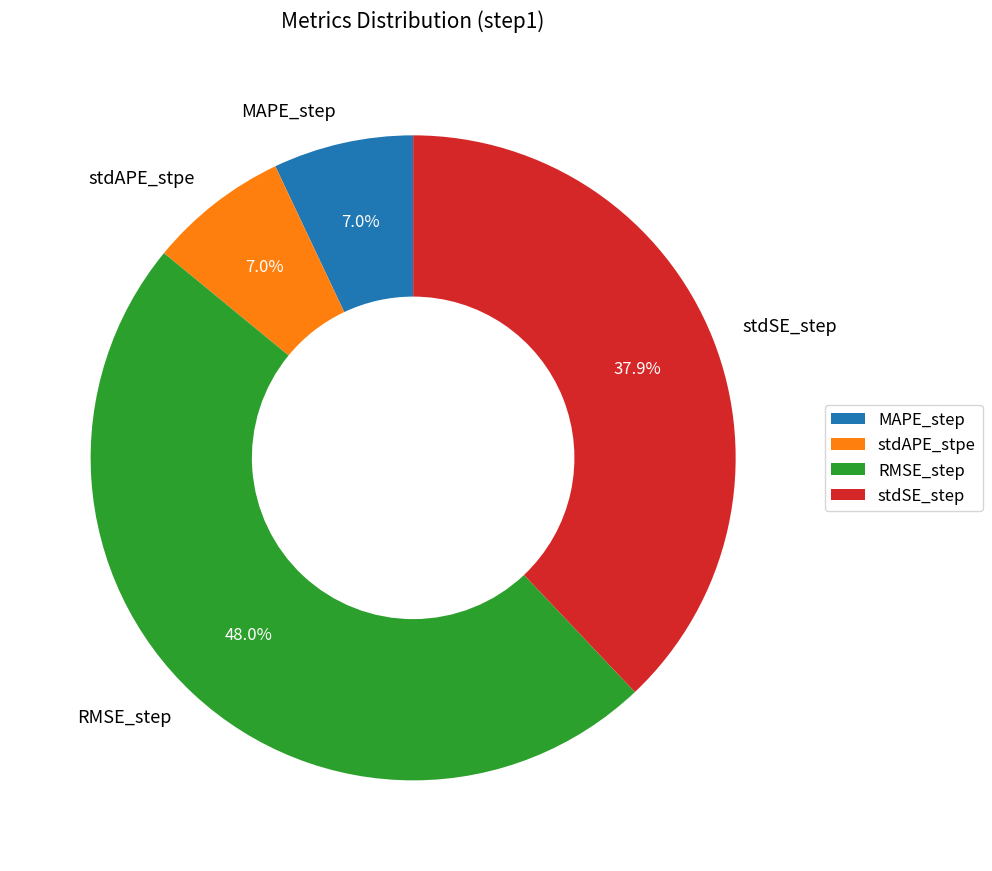

What percentage is the RMSE_step slice, to the nearest percent?

48%